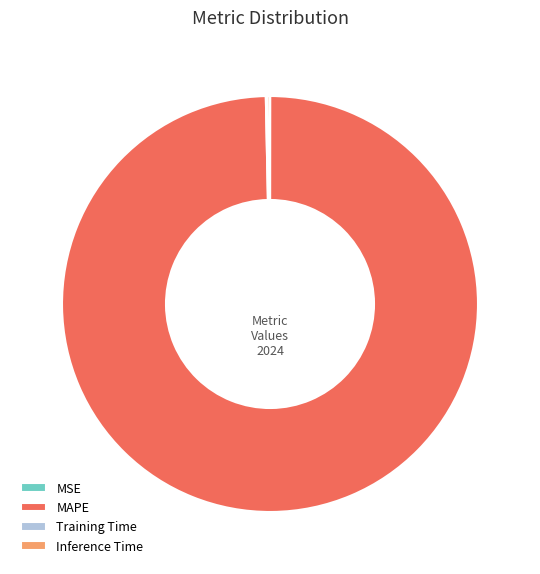

What is the largest slice in the pie chart?

MAPE